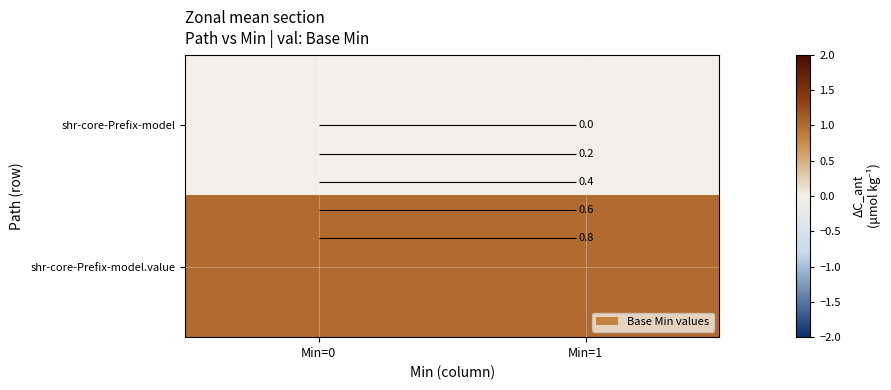

What is the difference between the highest and lowest values at Min=1?

1